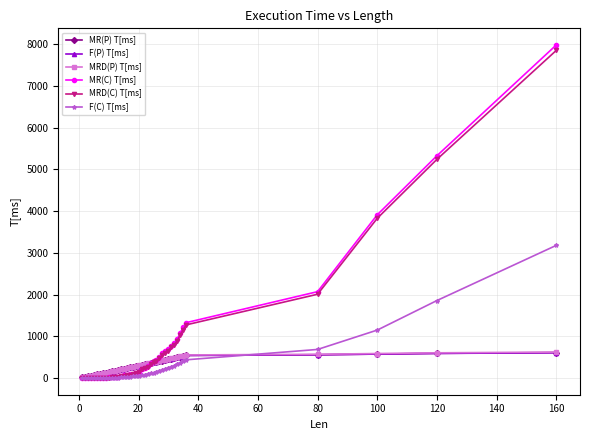

True or false: MR(P) T[ms] and F(C) T[ms] intersect in this chart.

True